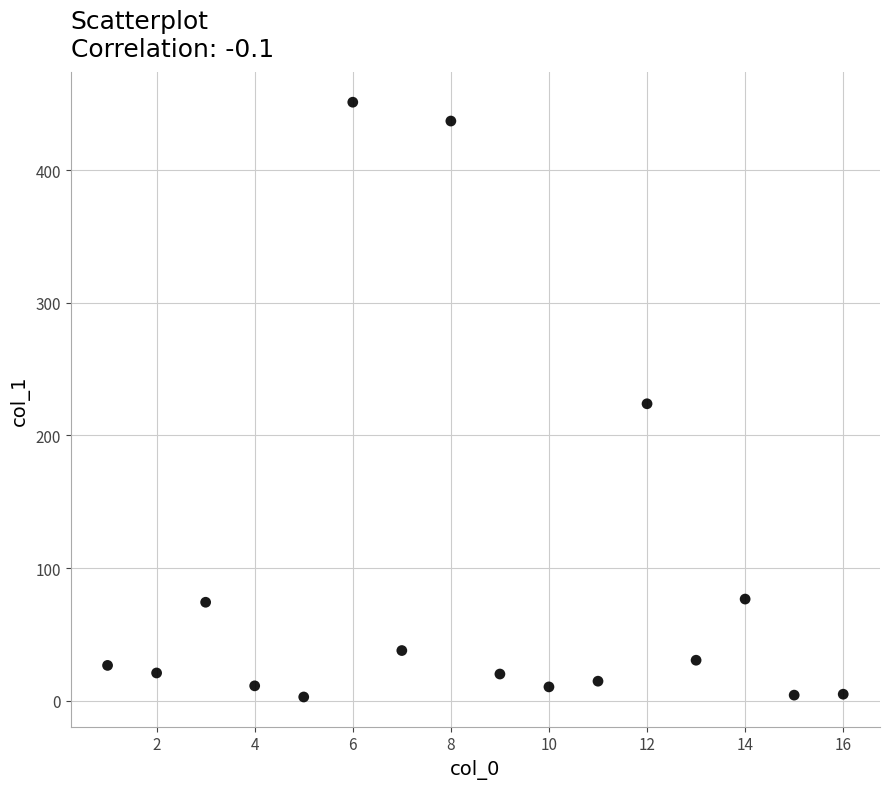

What is the range of X values (max minus min)?

15.0